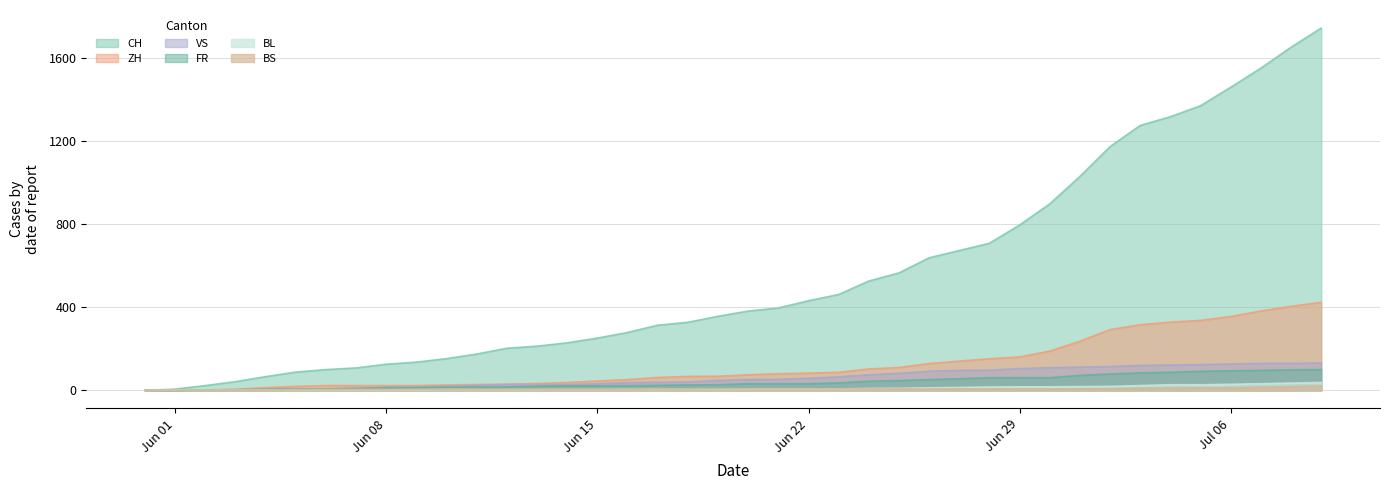

What is the difference between the maximum and minimum values in the VS series?

132